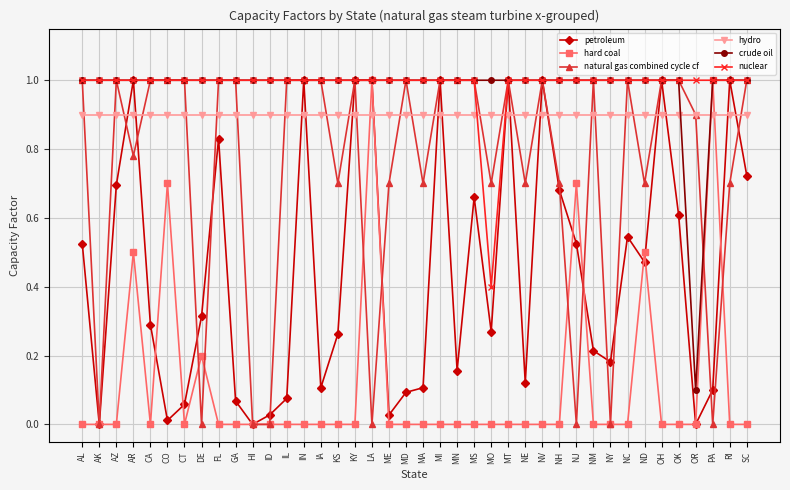

Which series changed the most between MA and MN?

natural gas combined cycle cf